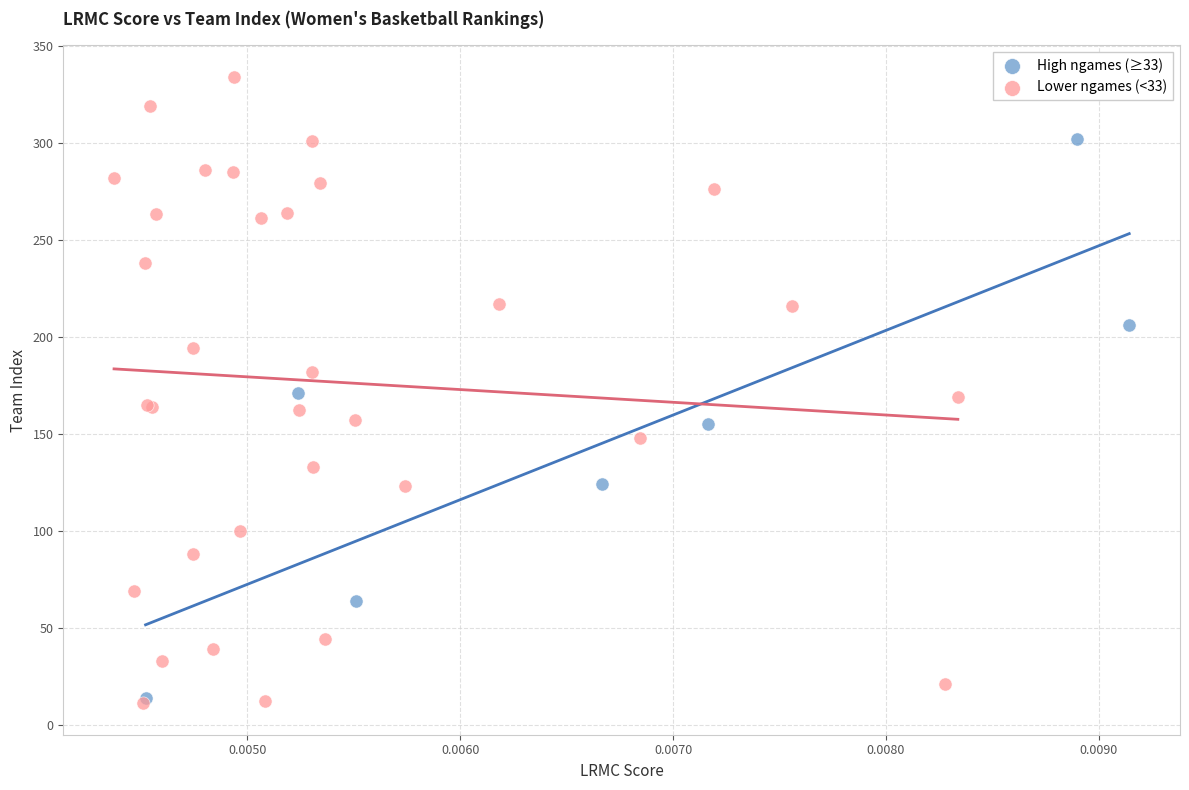

Which series contains the highest Y value?

Lower ngames (<33)